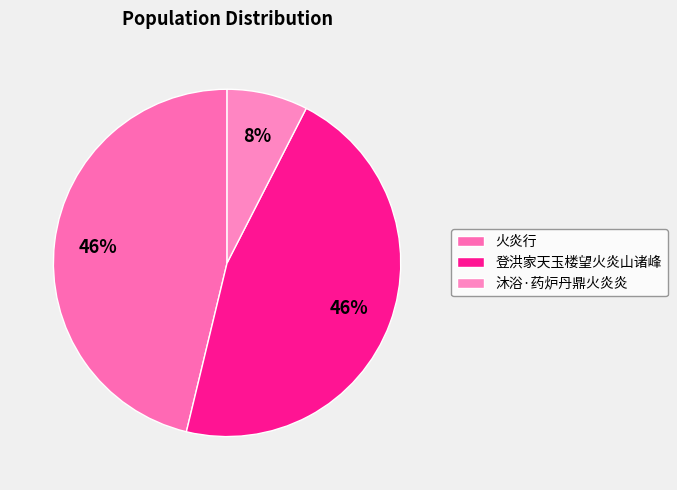

Is it true that 火炎行 is 46% of the pie?

True